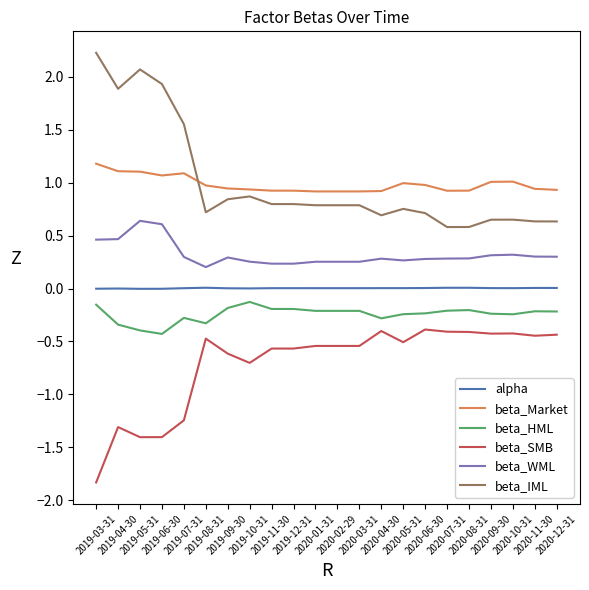

What is the maximum value shown in the chart?

2.2